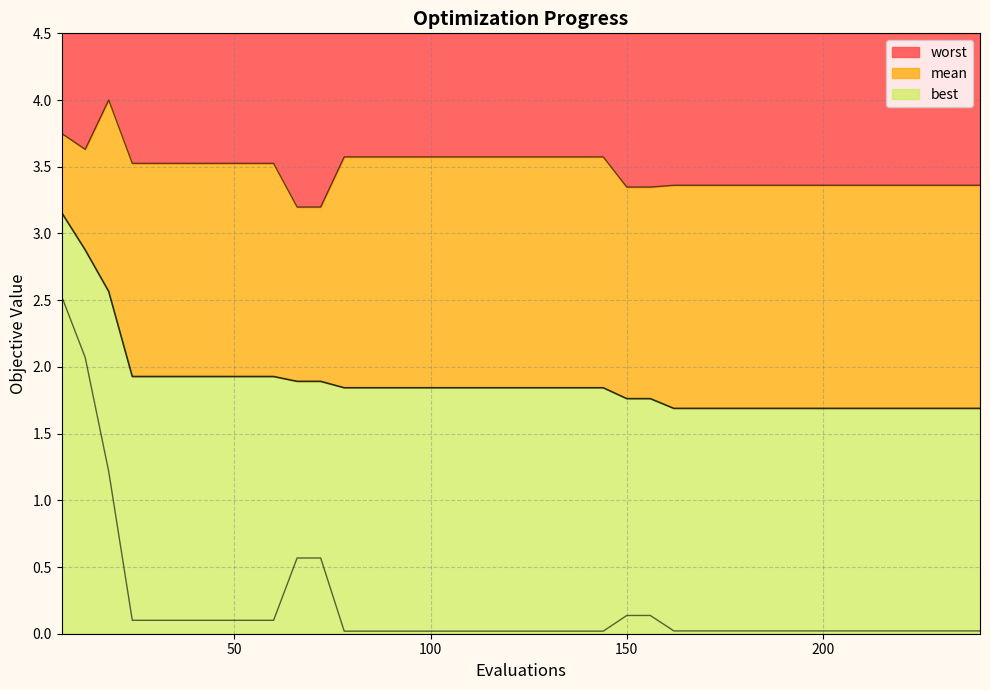

Rank the series by their average value, from highest to lowest.

worst, mean, best